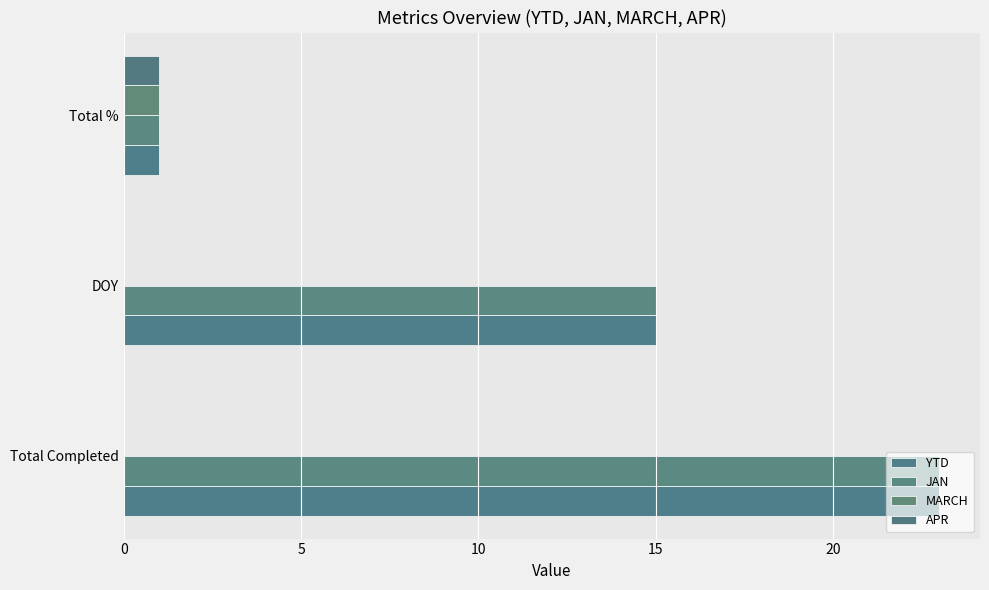

How many APR values are between 0 and 1?

3